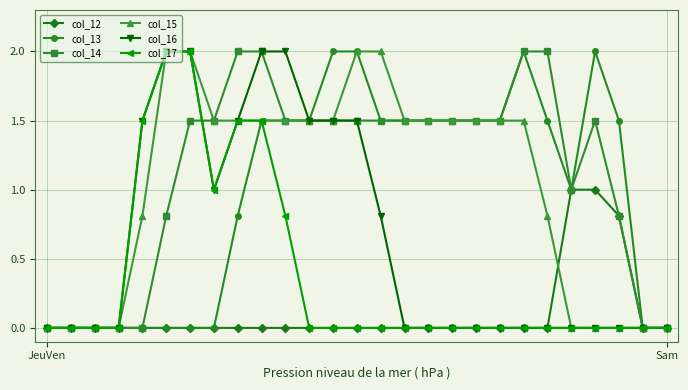

What is the greatest value displayed?

2.0